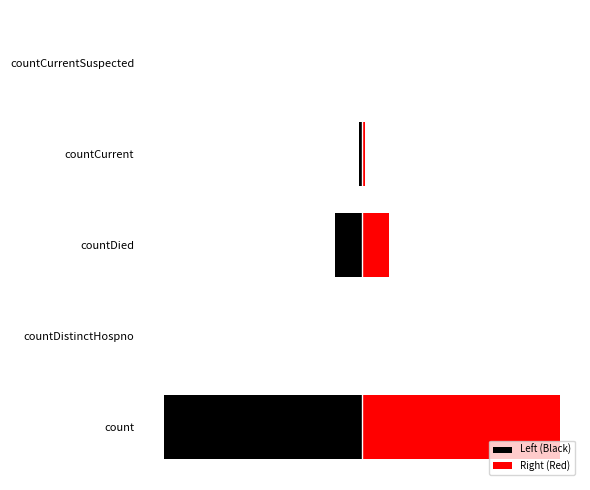

The Right (Red) series shows 0.0 at countDistinctHospno. True or false?

True